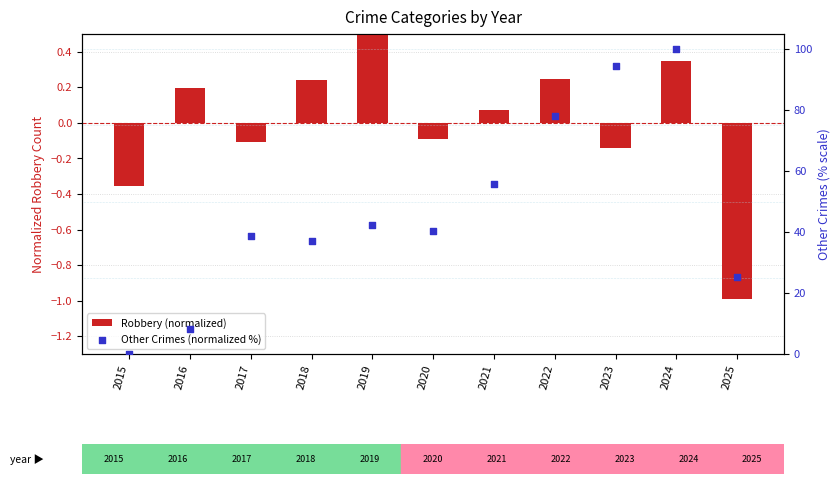

What is the total value across all series at 2024?

100.4